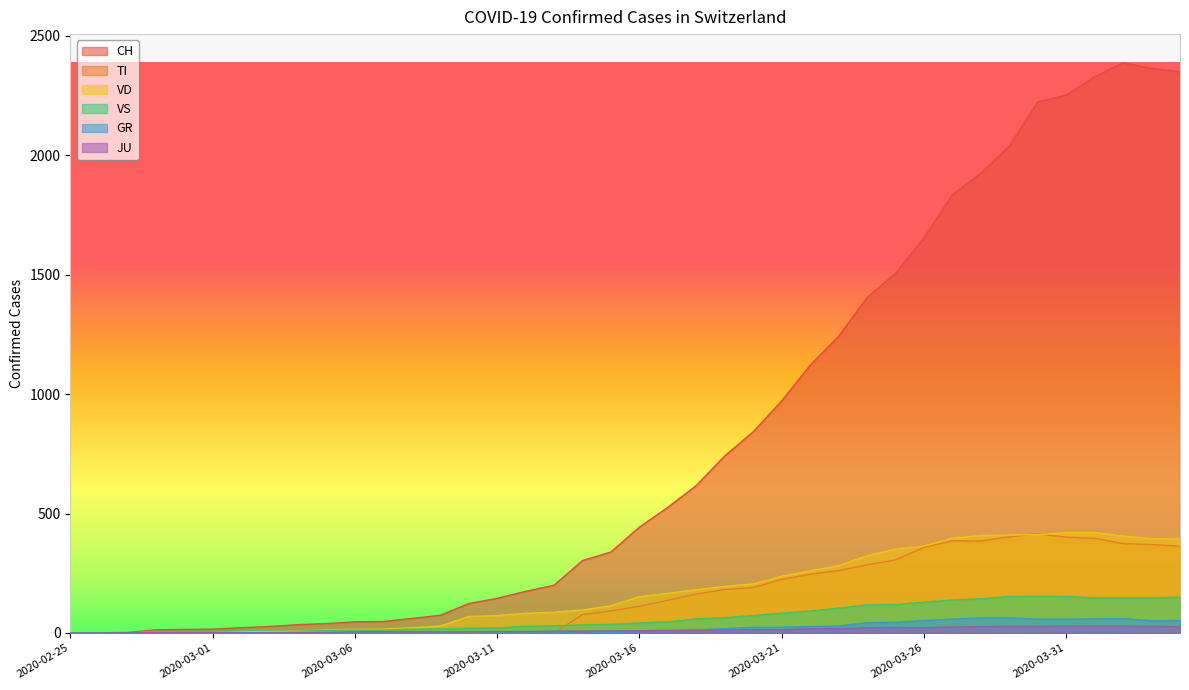

Is it true that VS equals 118 at 2020-03-24?

True